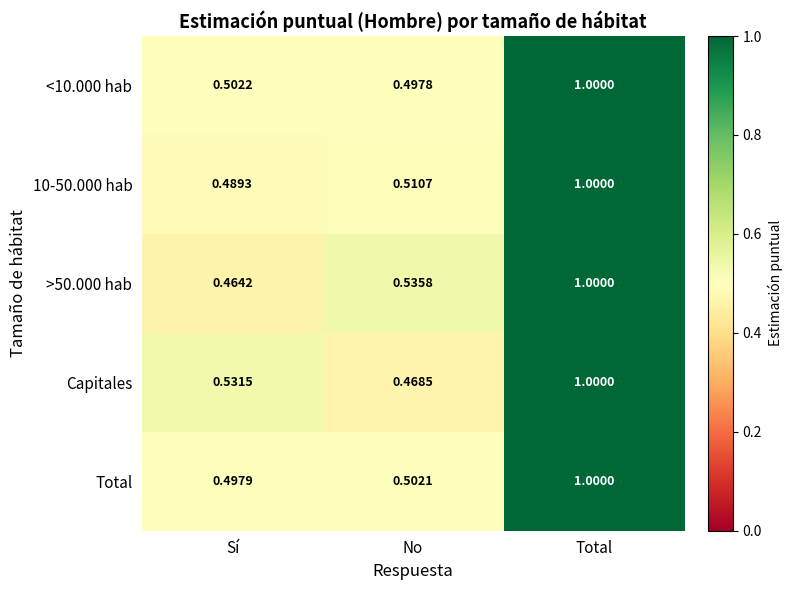

Rank the categories by >50.000 hab value from lowest to highest.

Sí, No, Total